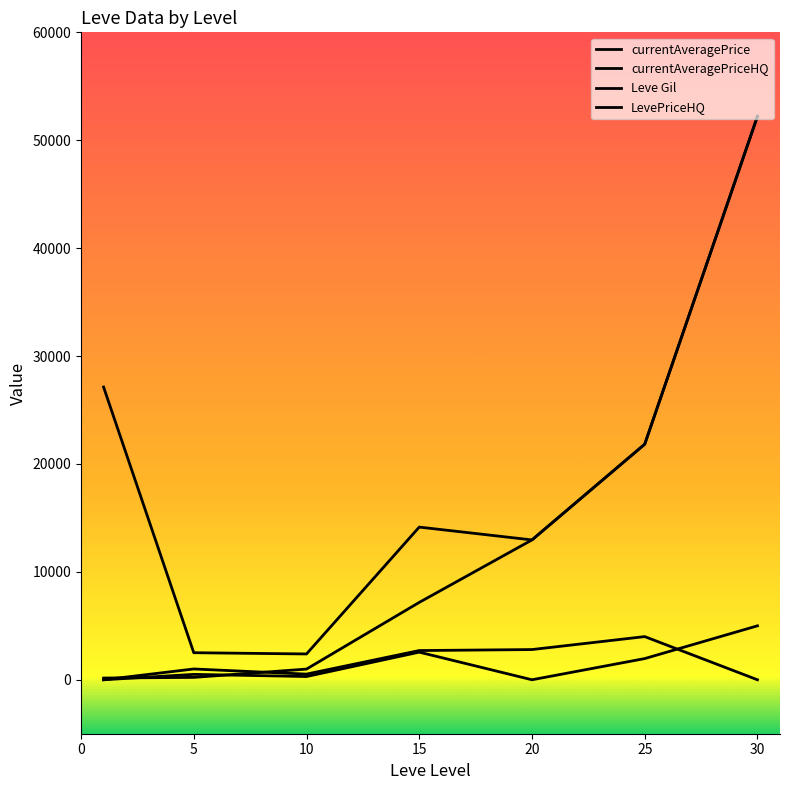

Which has a higher value, 25 or 5?

25